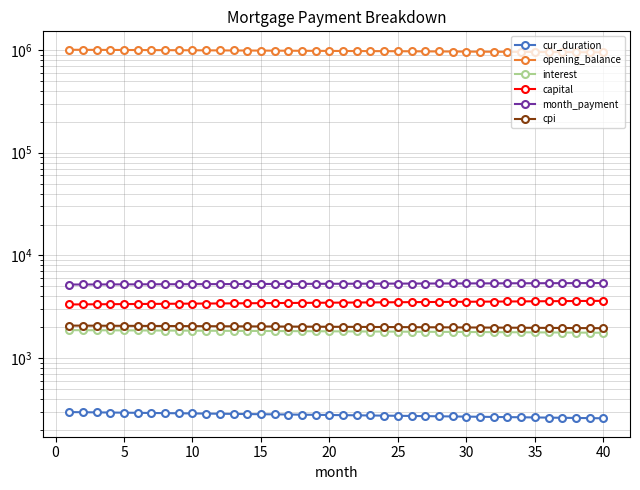

What is the total value across all series at 15?

996457.8